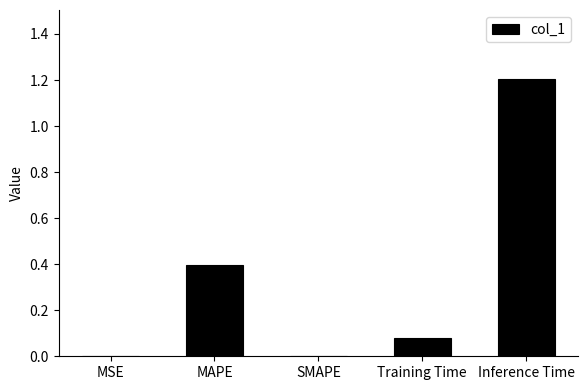

What is the sum of all values?

1.7